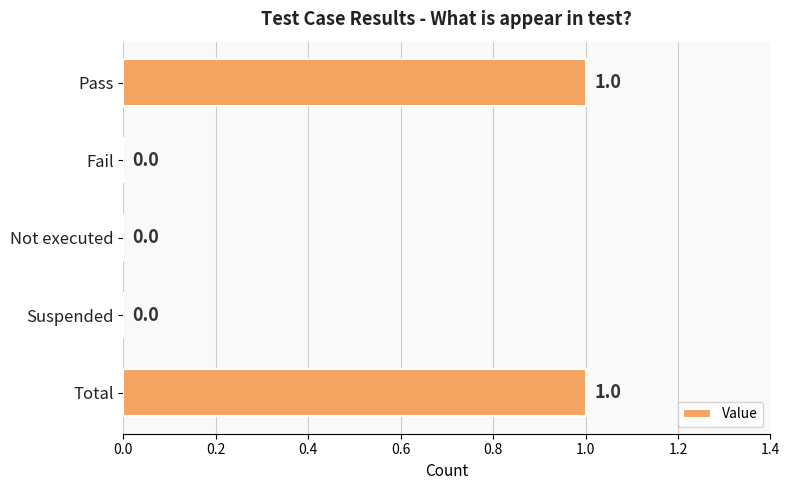

True or false: the data shows 1 at Pass.

True